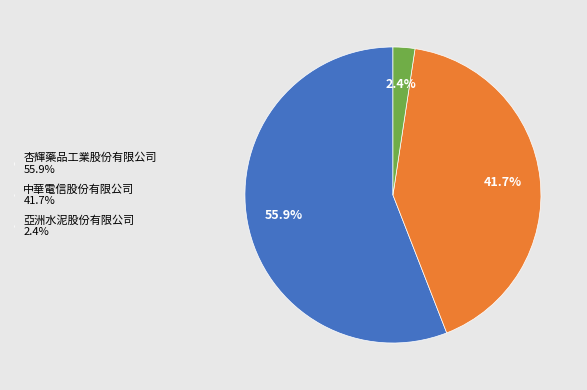

Rank the categories by value from highest to lowest.

杏輝藥品工業股份有限公司, 中華電信股份有限公司, 亞洲水泥股份有限公司